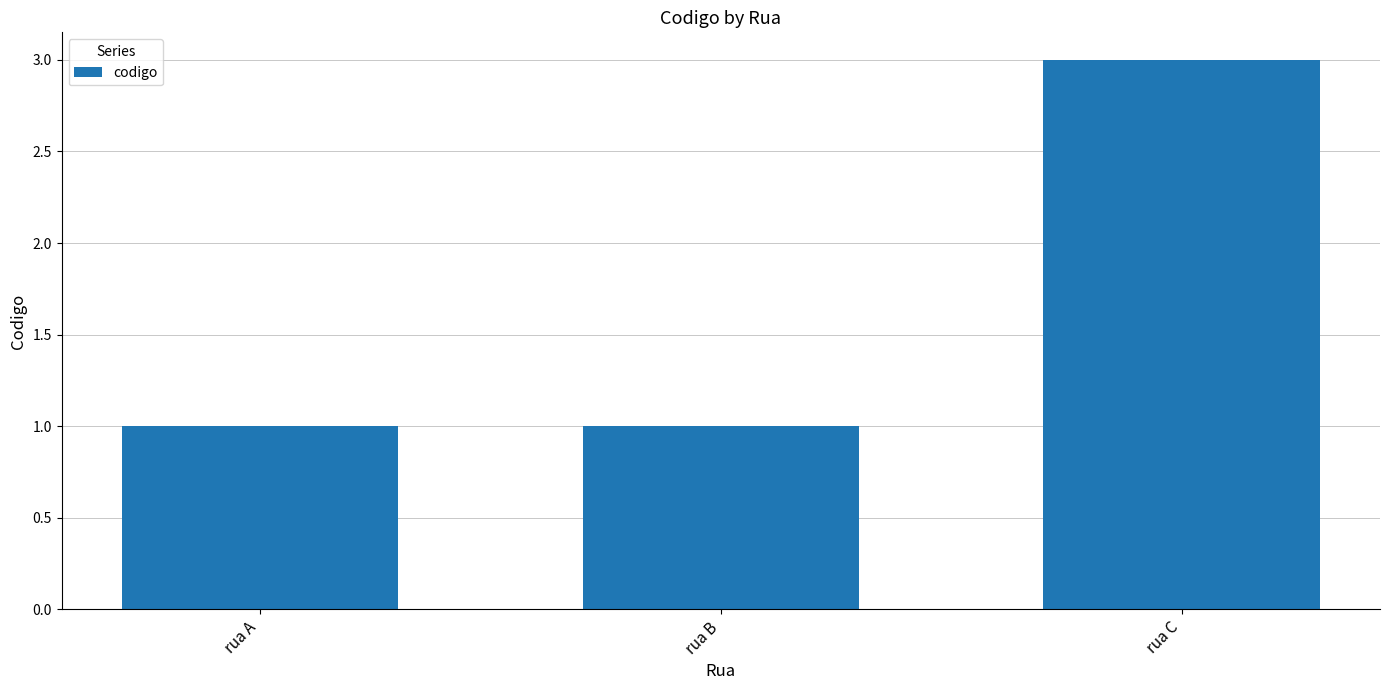

The value at rua C is 3. True or false?

True